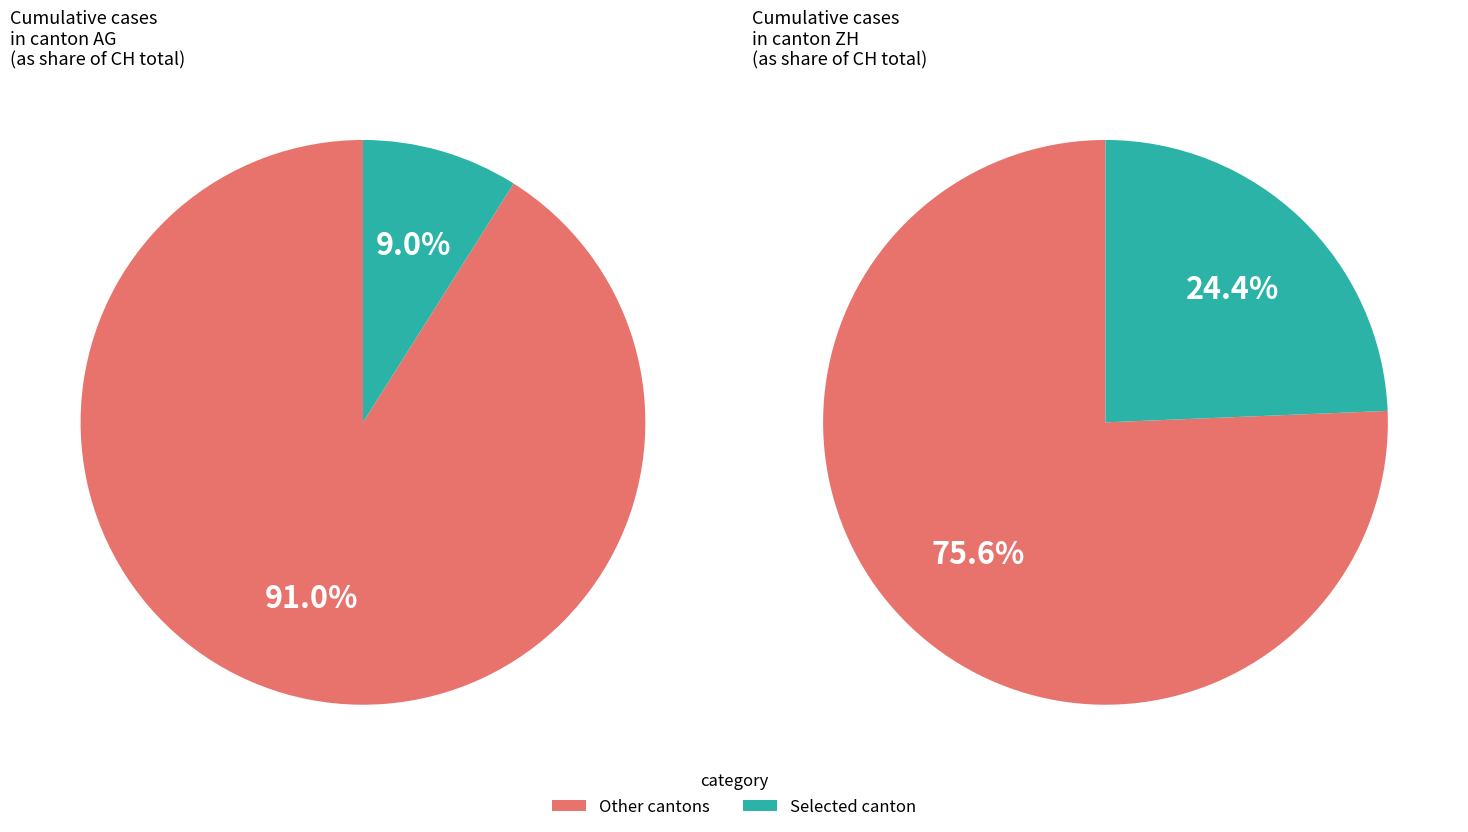

Does 2020-06-30 account for over 50% of the chart?

No